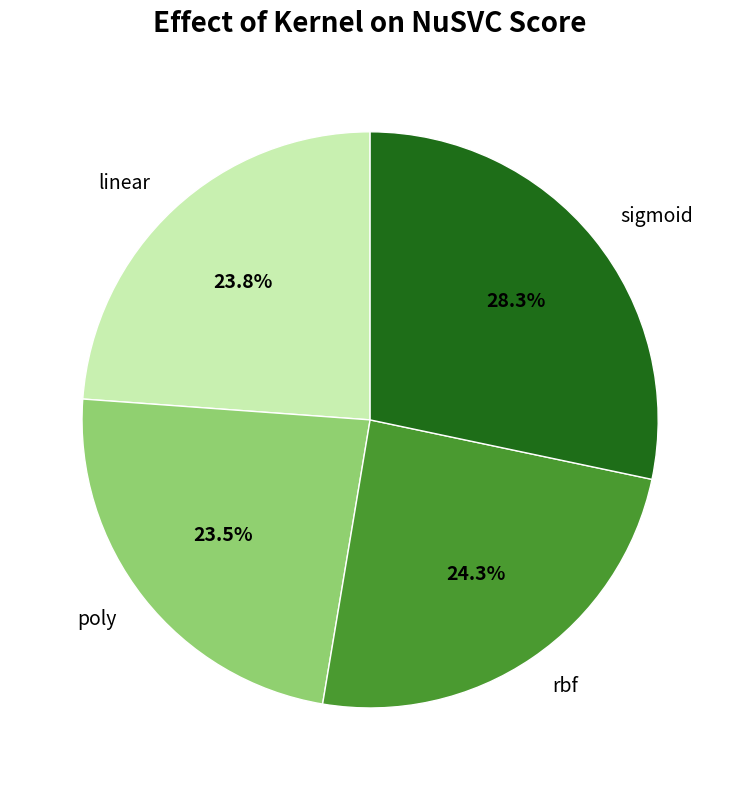

Which slice is the largest?

sigmoid